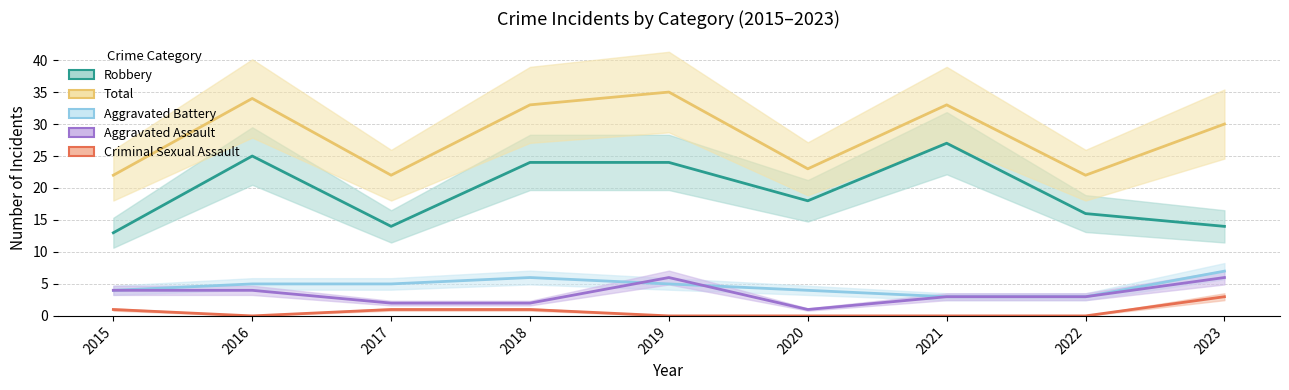

Which series changed the most between 2019 and 2020?

Total